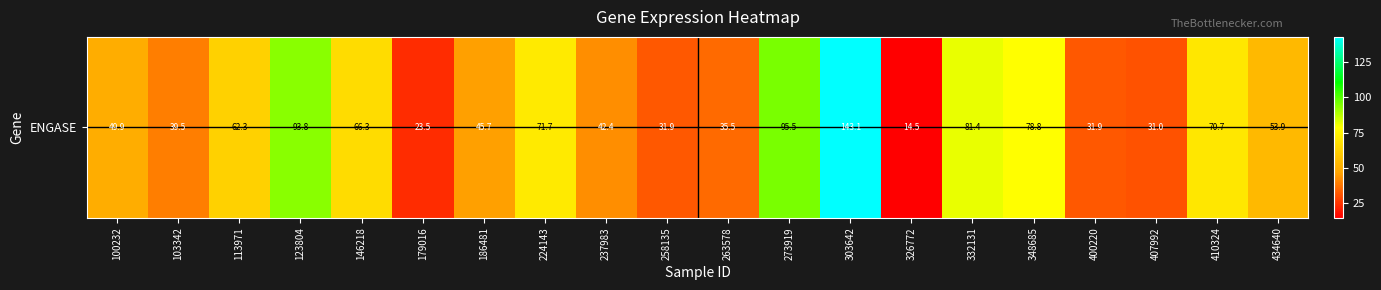

What is the change in value from 179016 to 326772?

-9.0